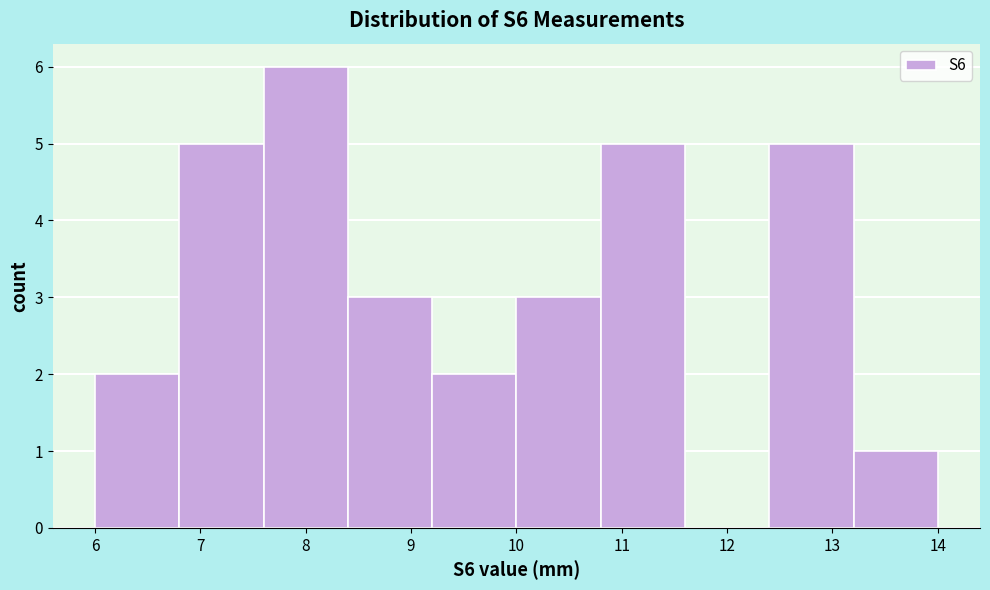

Over which range of the x-axis is the bar tallest?

7.6 to 8.4